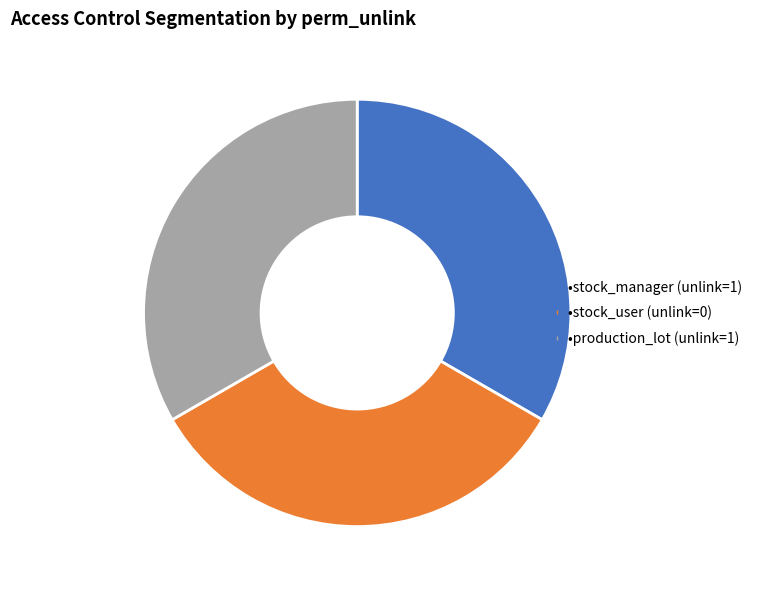

Is there any slice that represents more than half of the pie?

No